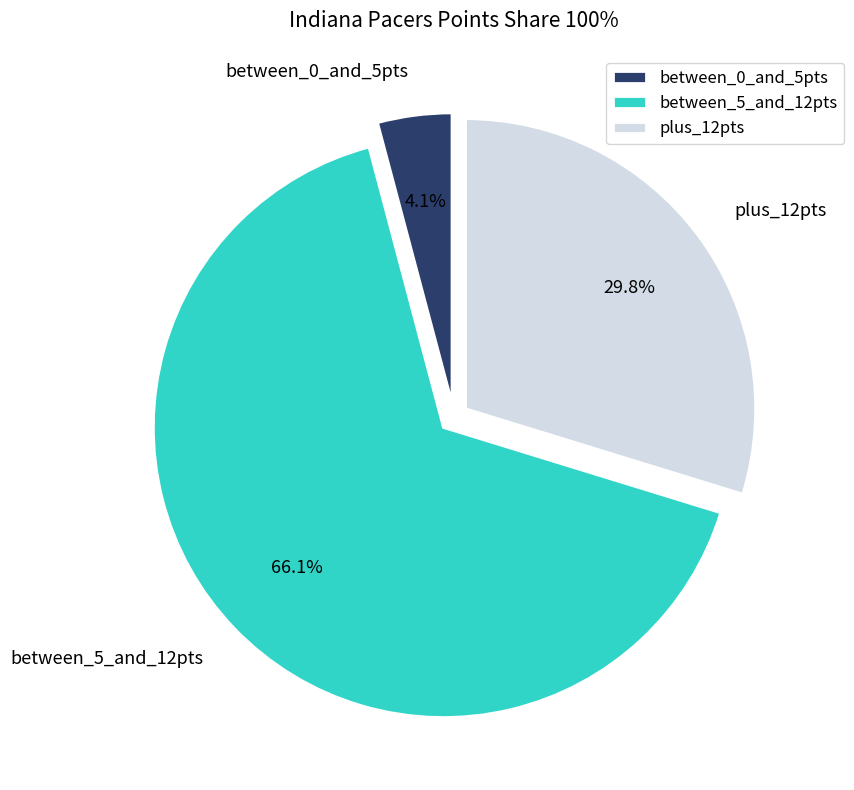

Rank the categories by value from highest to lowest.

between_5_and_12pts, plus_12pts, between_0_and_5pts